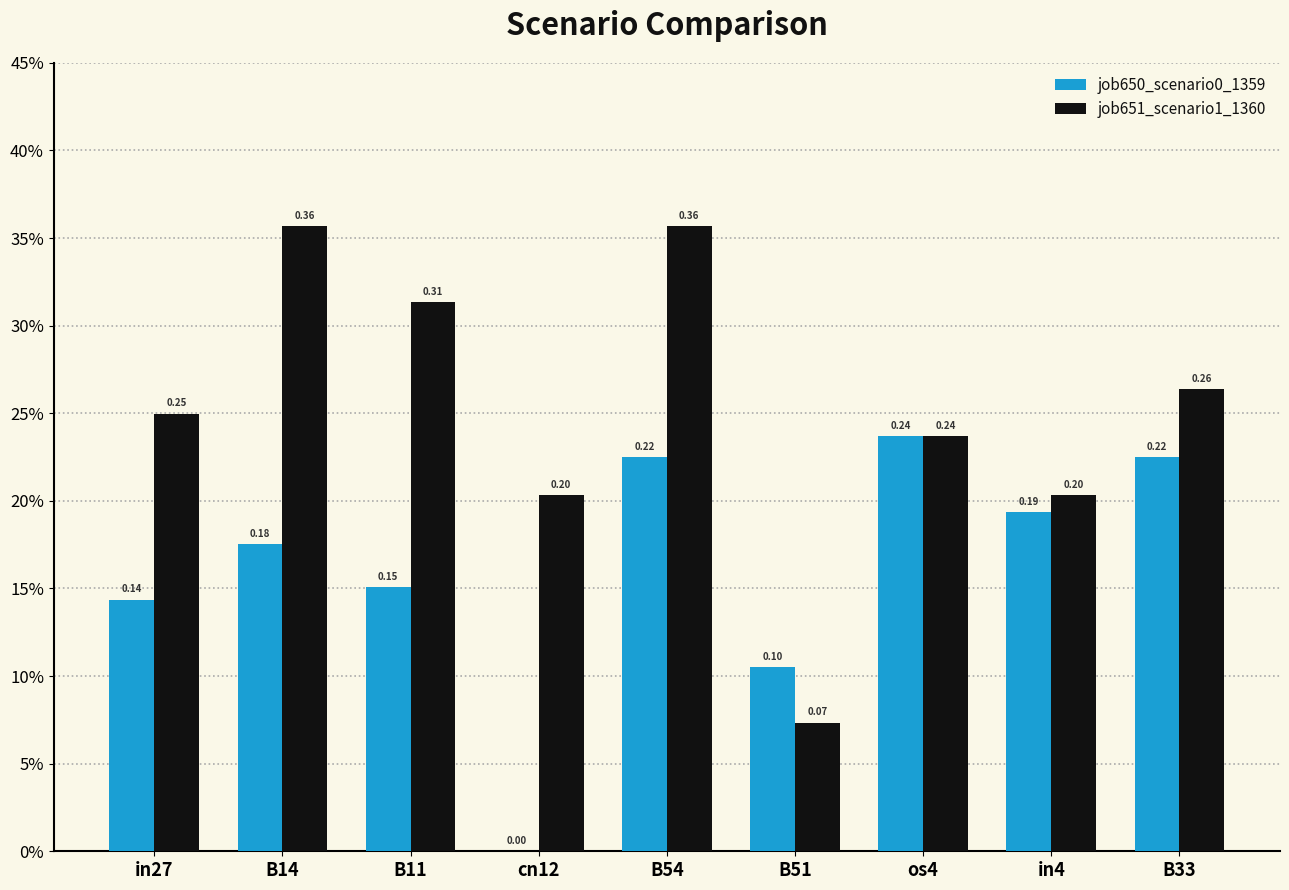

What is the difference between the second highest and minimum values in the job650_scenario0_1359 series?

0.2